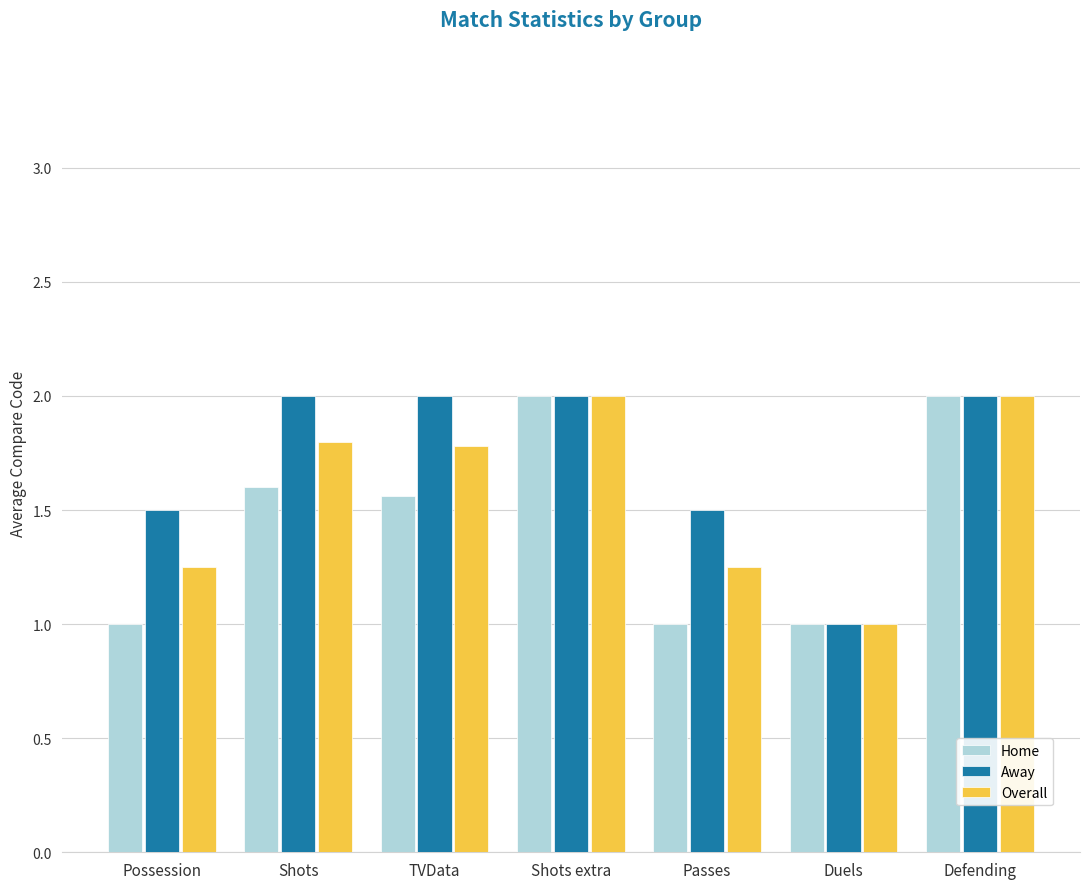

What is the difference between the Home values at Defending and Possession?

1.0